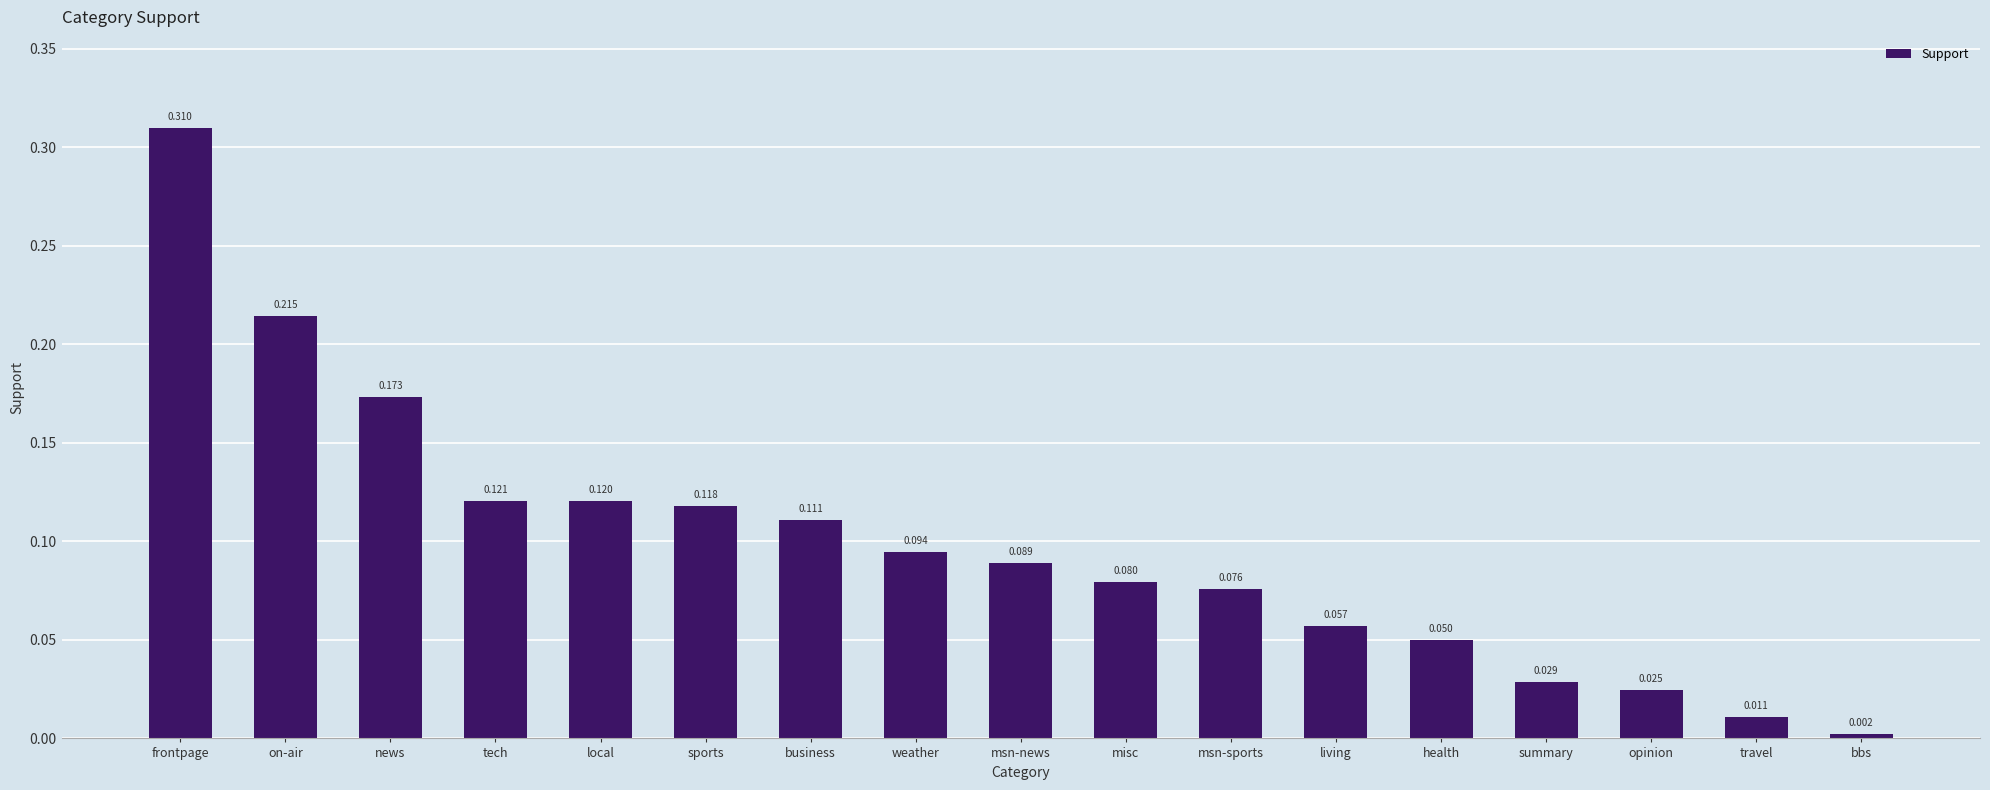

Which label corresponds to the smallest value in the chart?

bbs